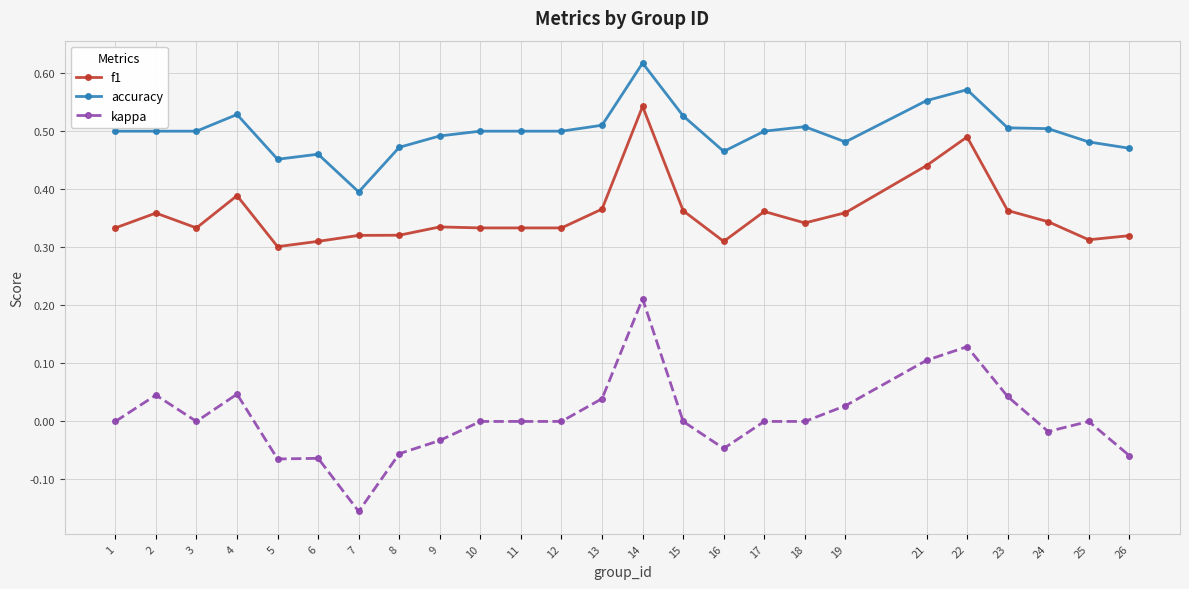

True or false: f1 has more than 2 interior local peaks.

True